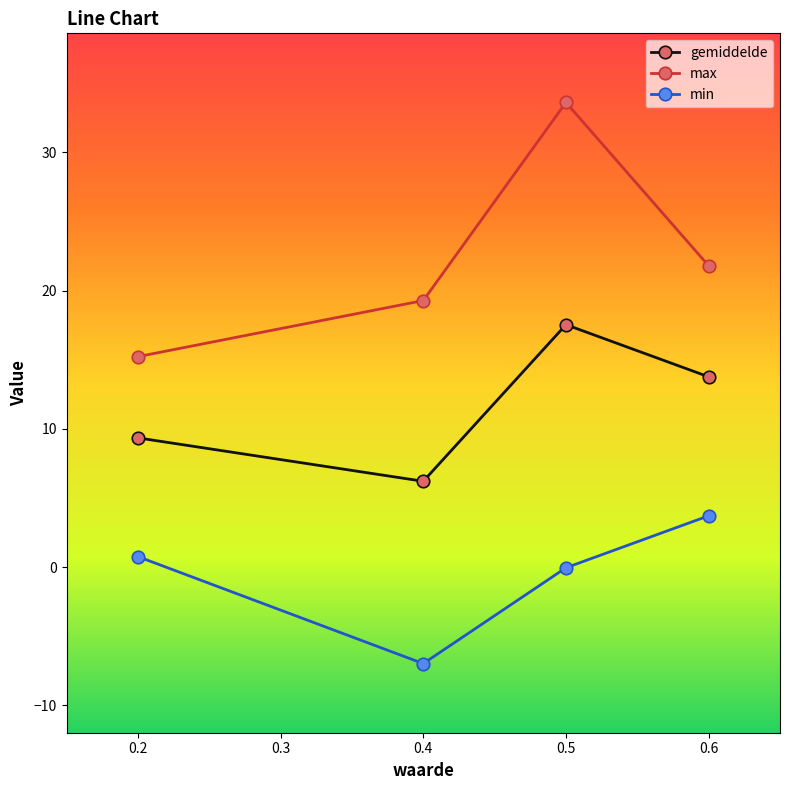

What is the value of the max point at the 3rd from the left?

33.6